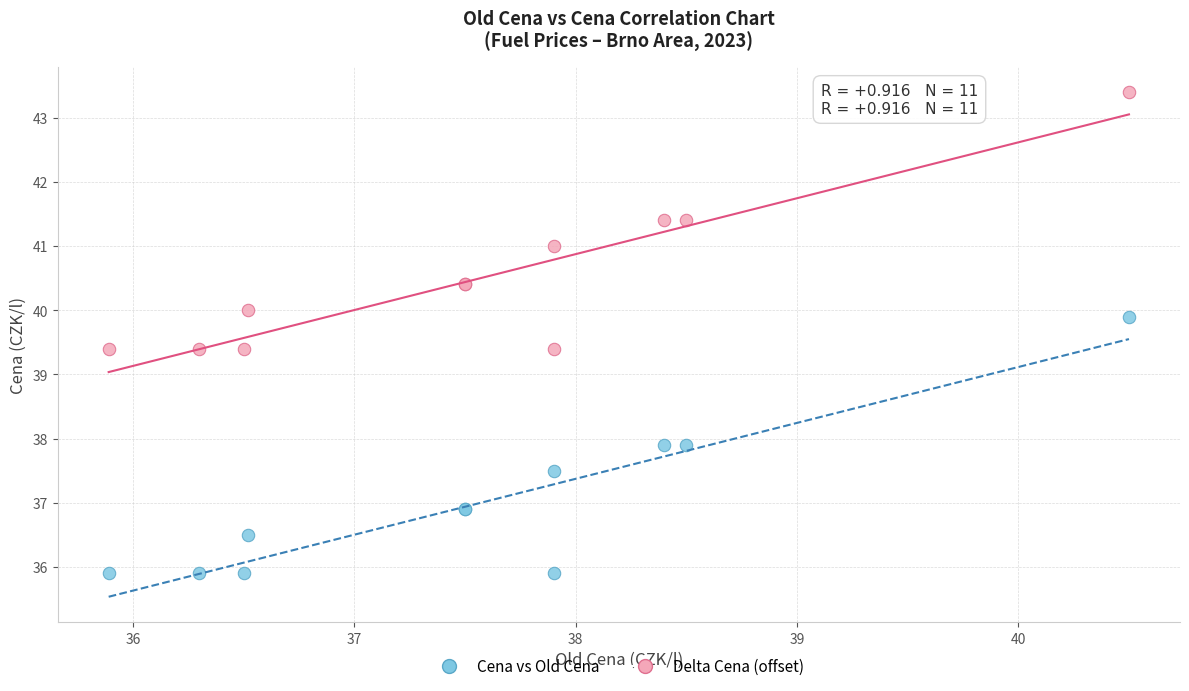

Which series contains the lowest Y value?

Cena vs Old Cena